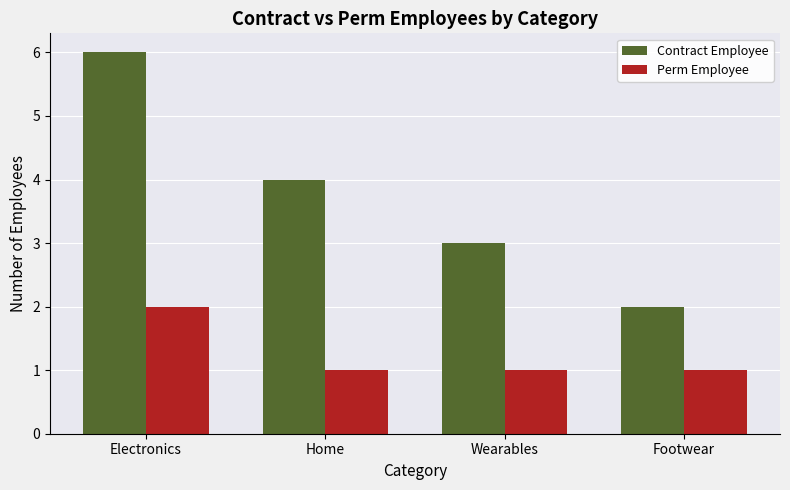

What is the lowest value of the Contract Employee series?

2